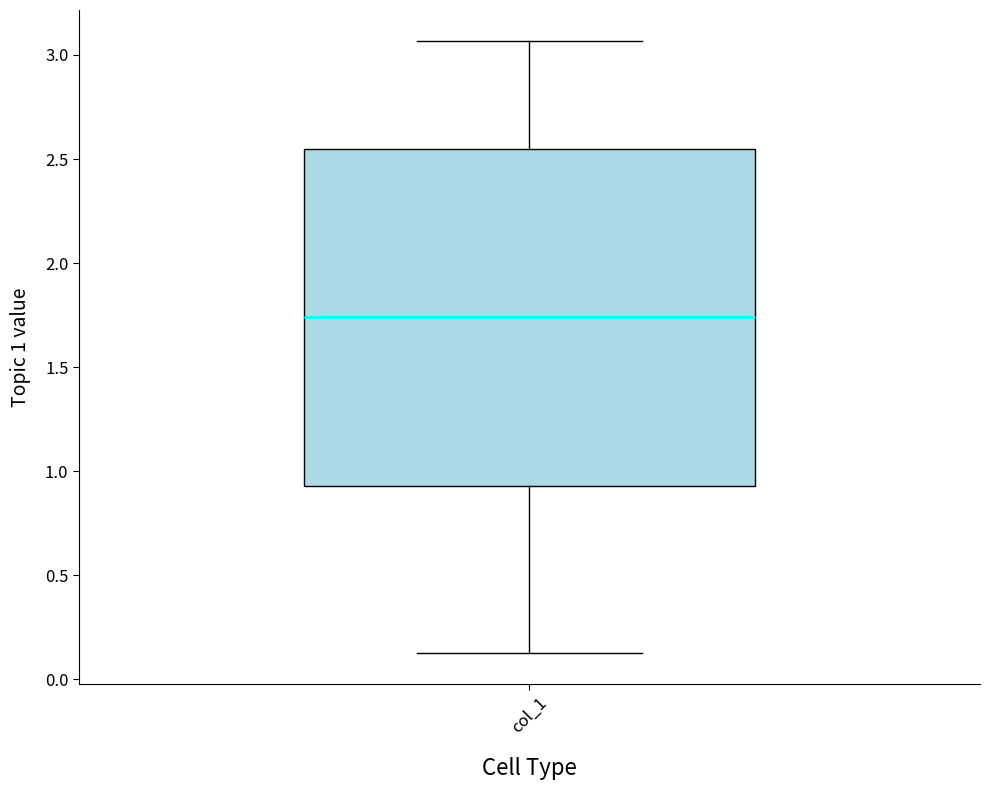

Where does the upper whisker of the box for col_1 end on the y-axis? The values are not printed on the chart, so give them approximately, as read against the axis.

3.05